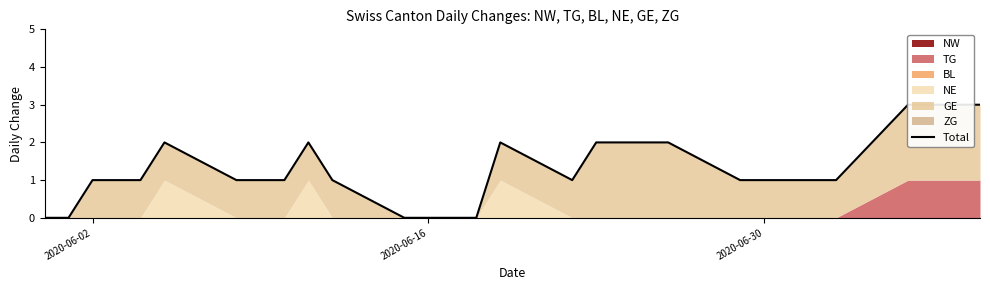

Count the number of values greater than 1.

11